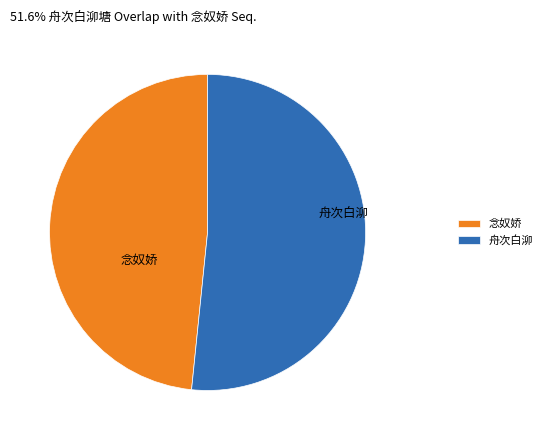

Count the number of slices in the pie.

2